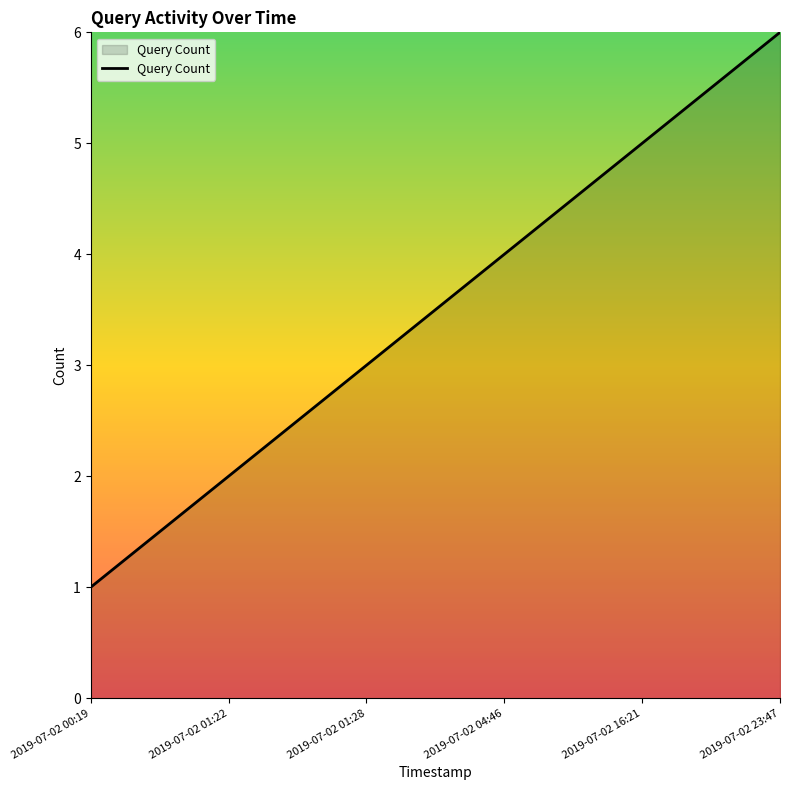

Reading left to right, list all the values displayed in this chart.

1	2	3	4	5	6